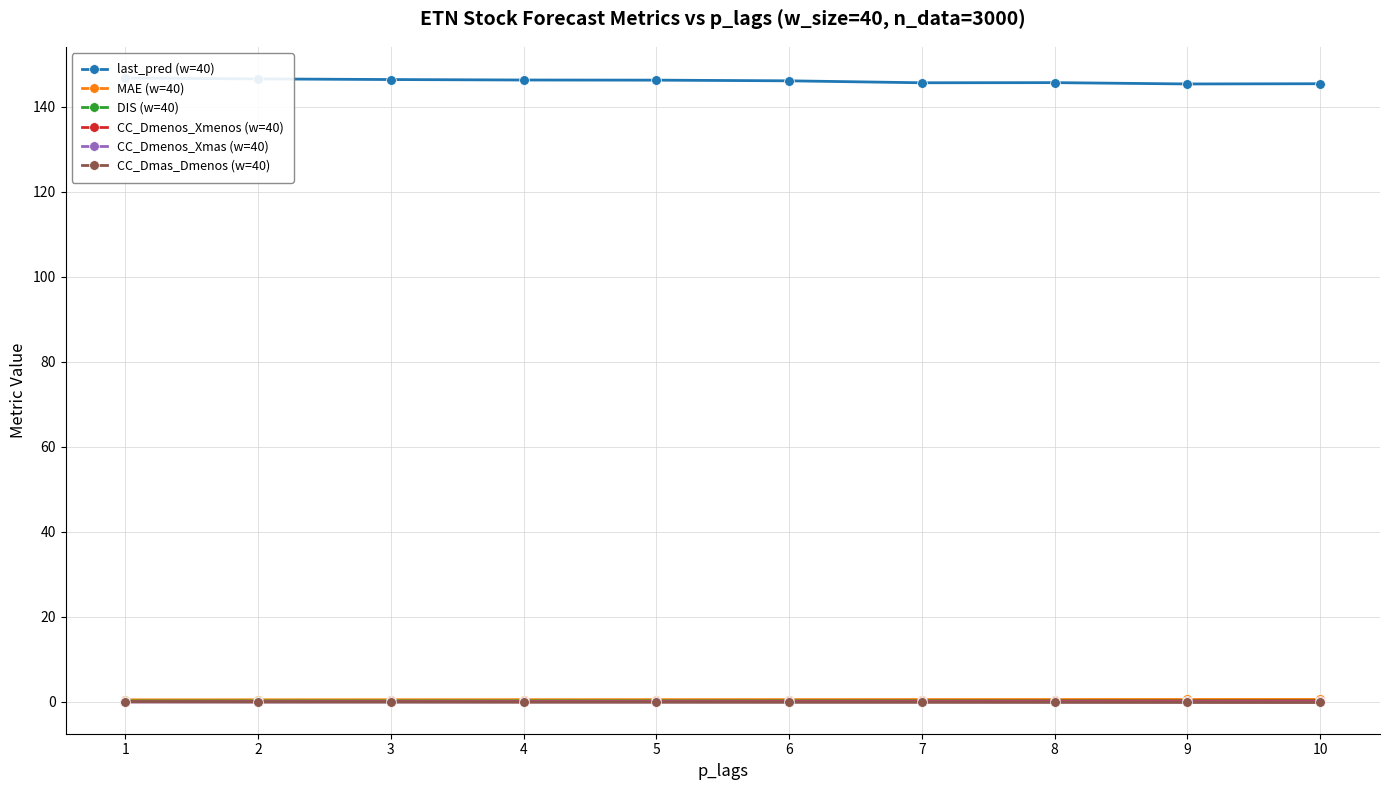

Read the DIS (w=40) value at 6.

0.2